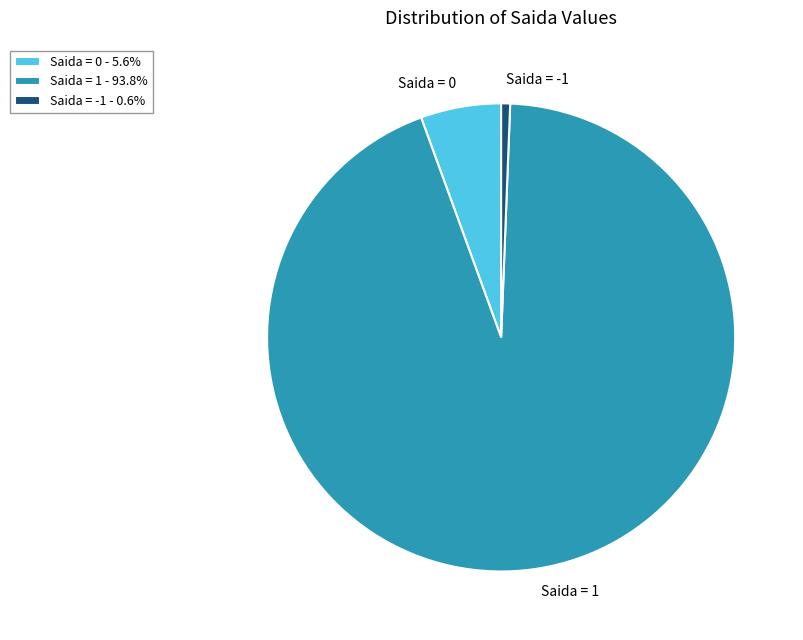

Combined, do Saida = 0 and Saida = -1 account for over 50%?

No